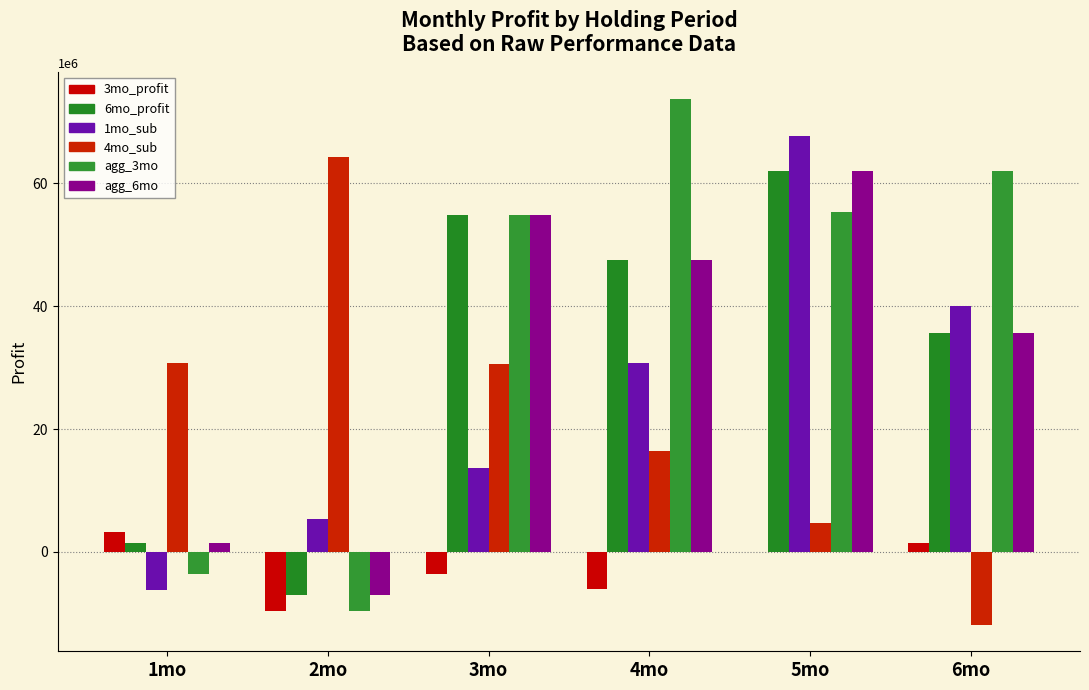

How many categories are shown in the chart?

6